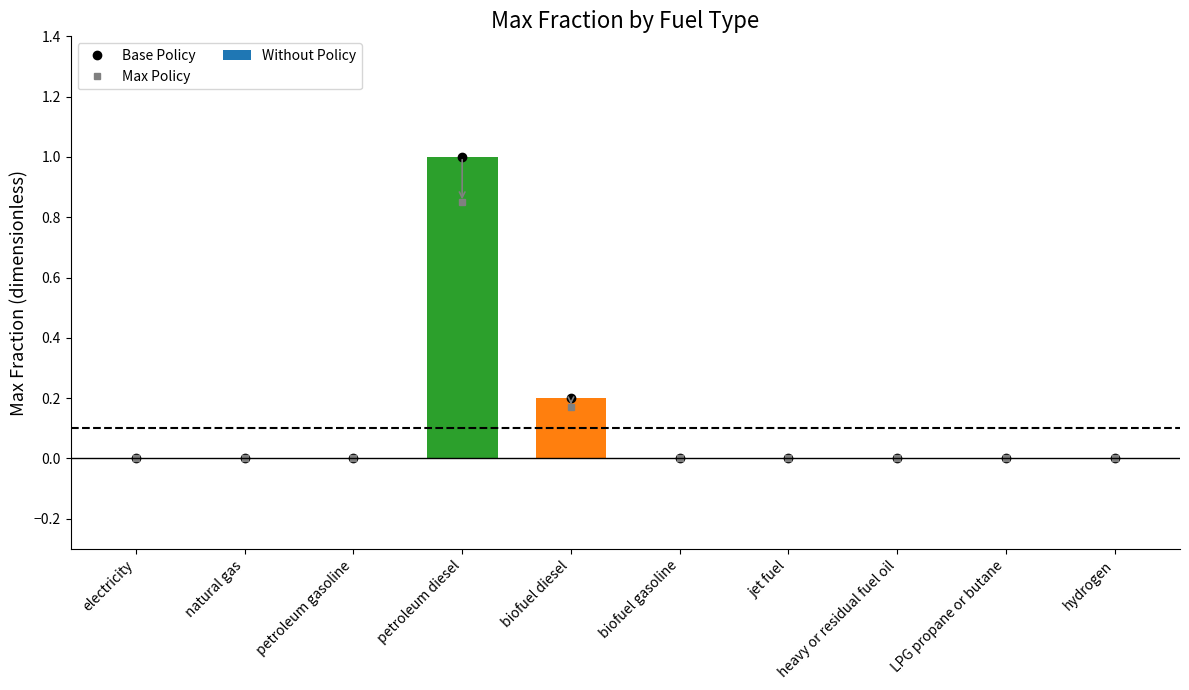

True or false: Max Policy has a value of -0.6 at heavy or residual fuel oil.

False